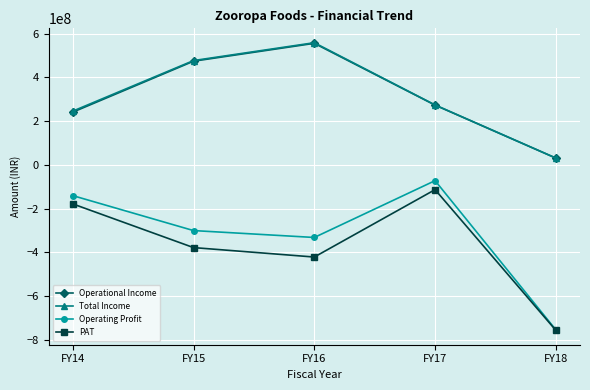

True or false: PAT has a value of -263803221 at FY15.

False